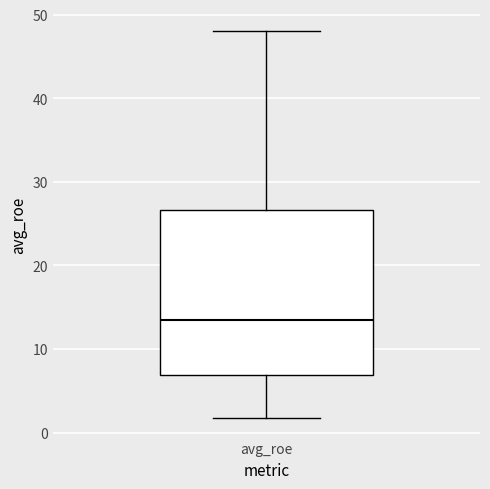

Transcribe this box plot: give where the median line is, the range the box spans, and where the two whiskers end, as read against the y-axis. The values are not printed on the chart, so give them approximately, as read against the axis.

median 14, box 7 to 27, whiskers 2 to 48